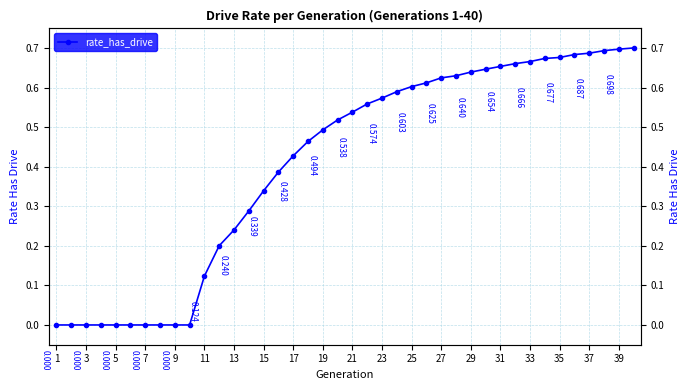

The chart shows a value of 0.9 at 25. True or false?

False